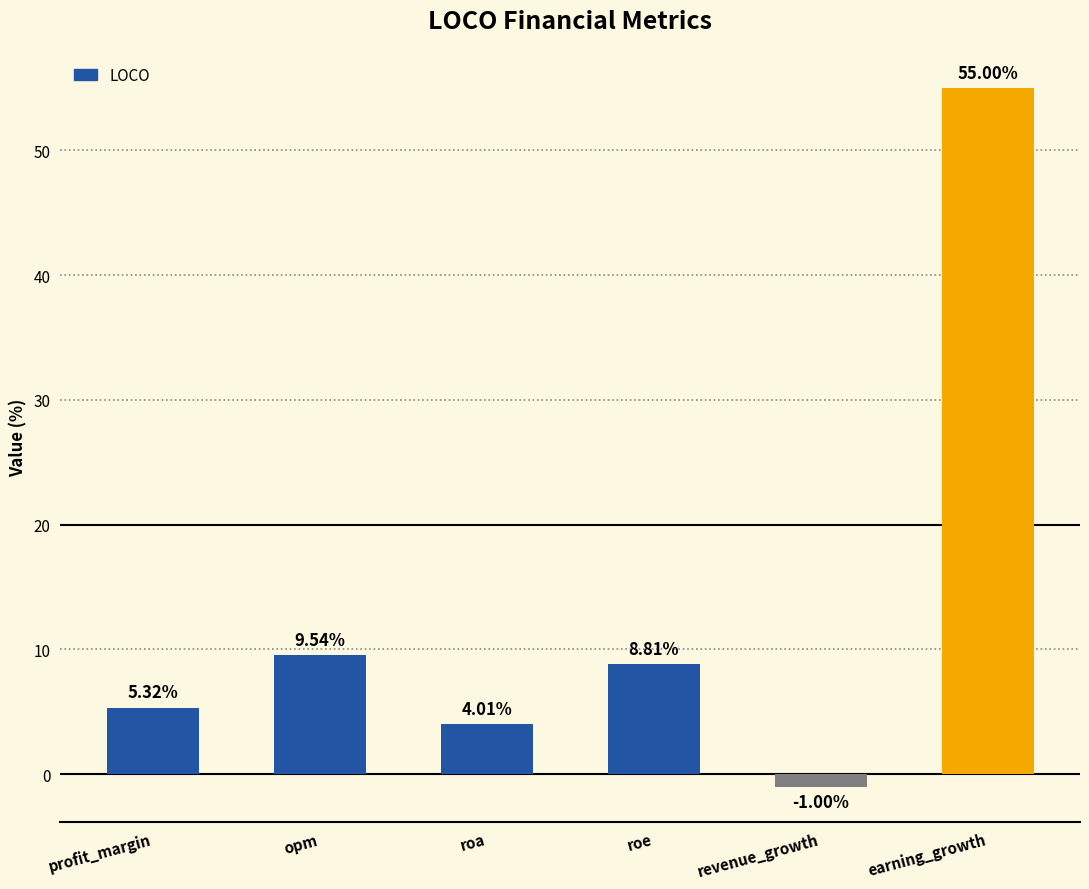

What is the change in value from profit_margin to roe?

+3.5